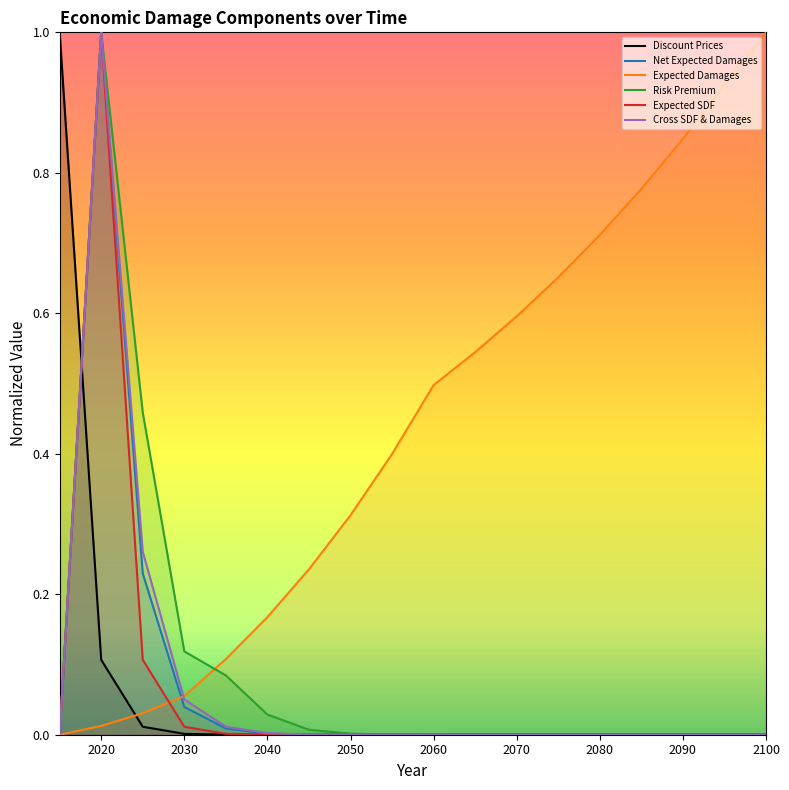

True or false: Discount Prices has more than 2 interior local peaks.

False